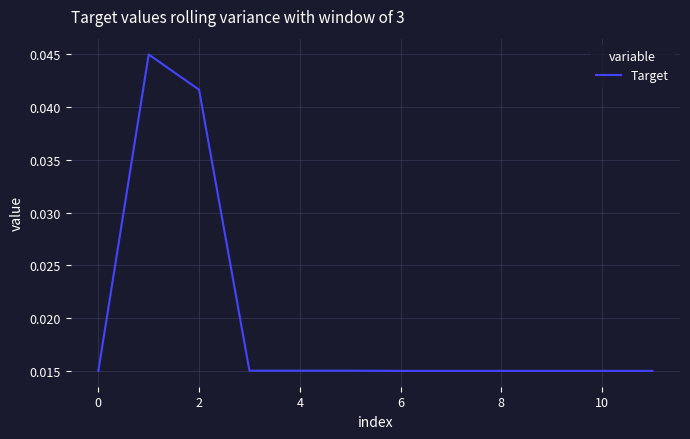

How many lines are shown in the chart?

1